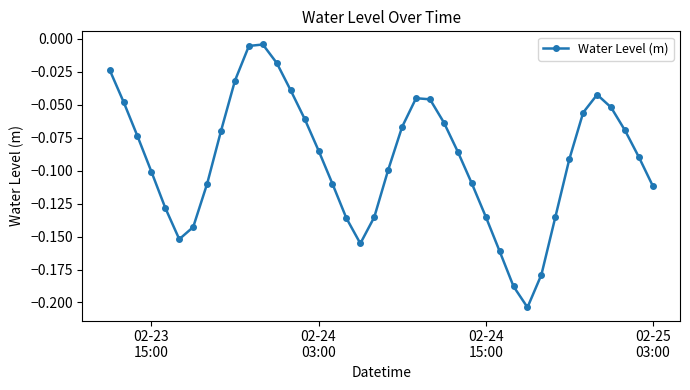

Does the chart have visible grid lines?

No